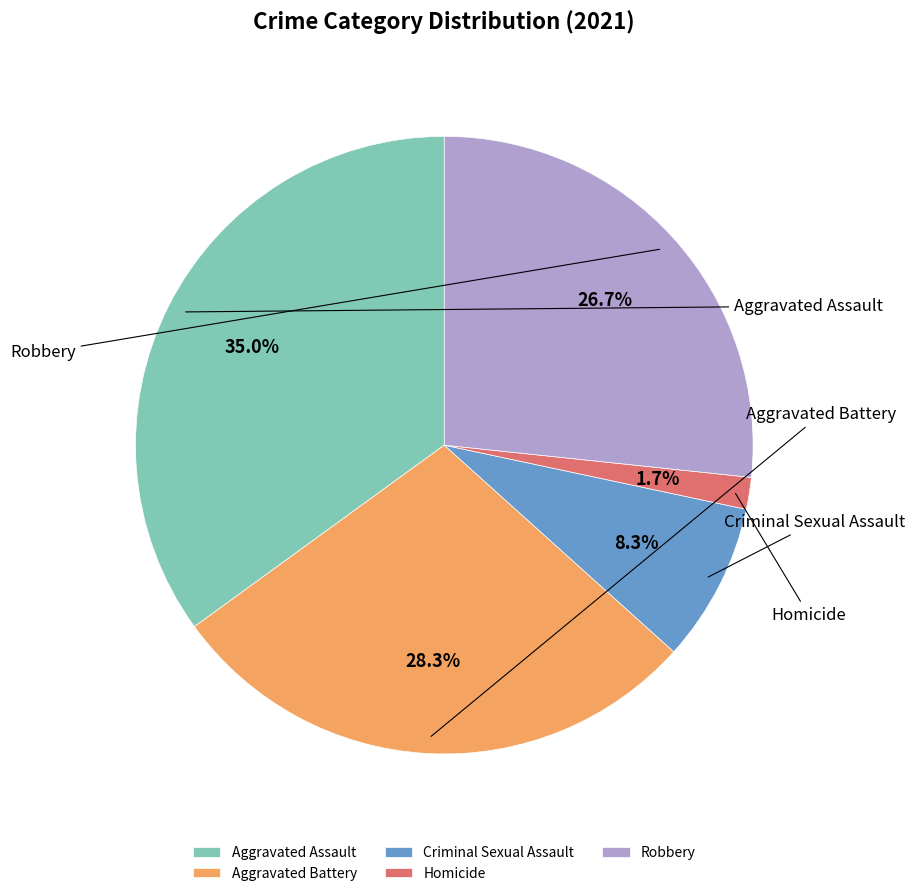

What is the smallest slice in the pie chart?

Homicide